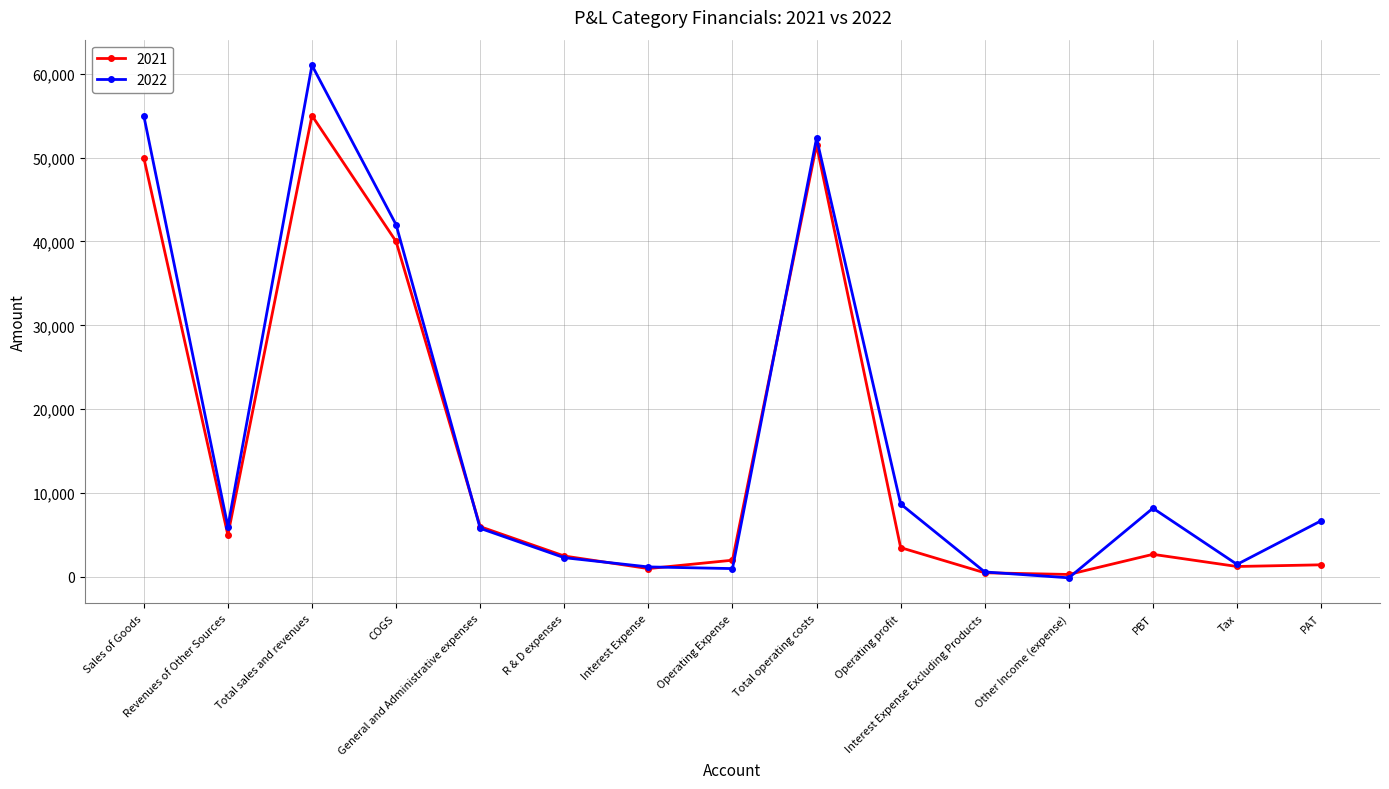

How many lines are shown in the chart?

2